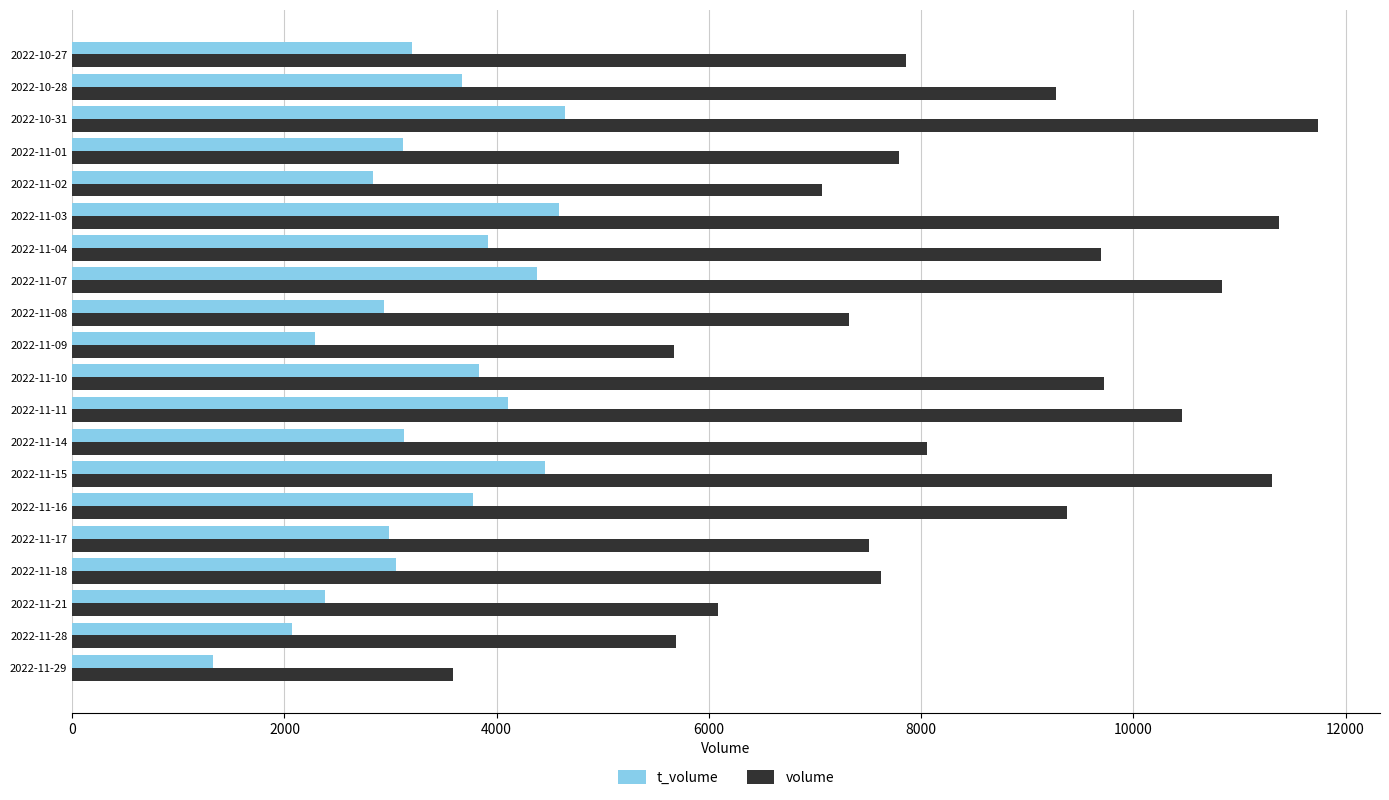

What is the difference between the maximum and minimum values in the volume series?

8147